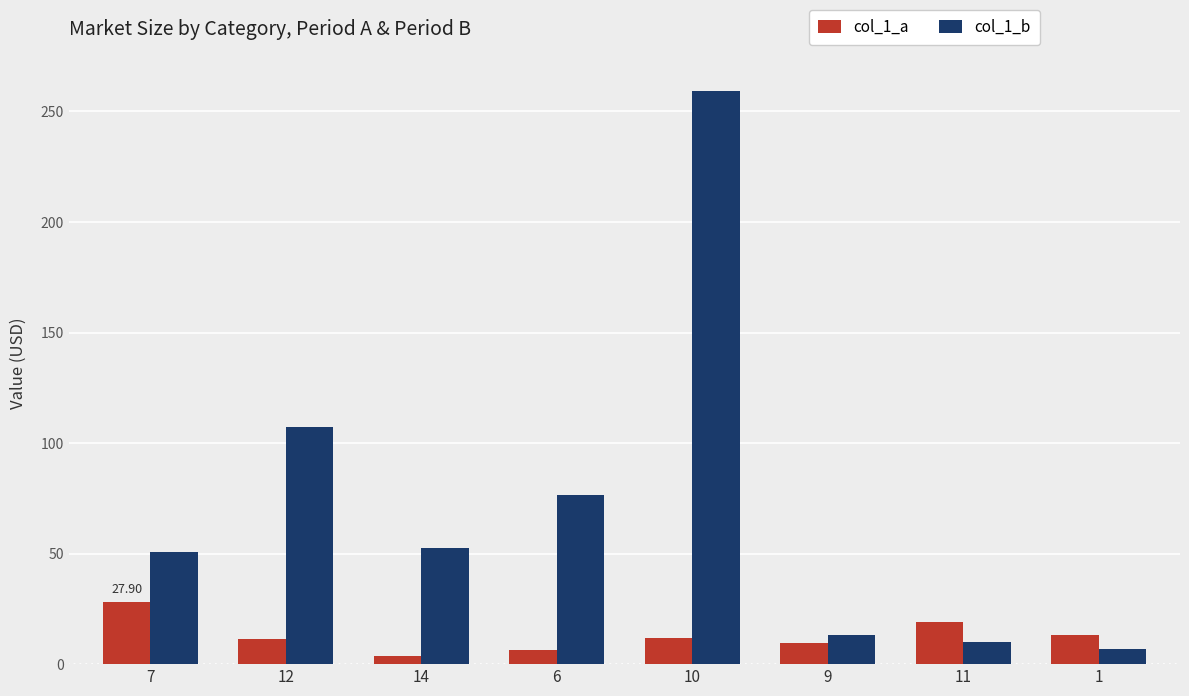

At how many categories does at least one series exceed 7?

8